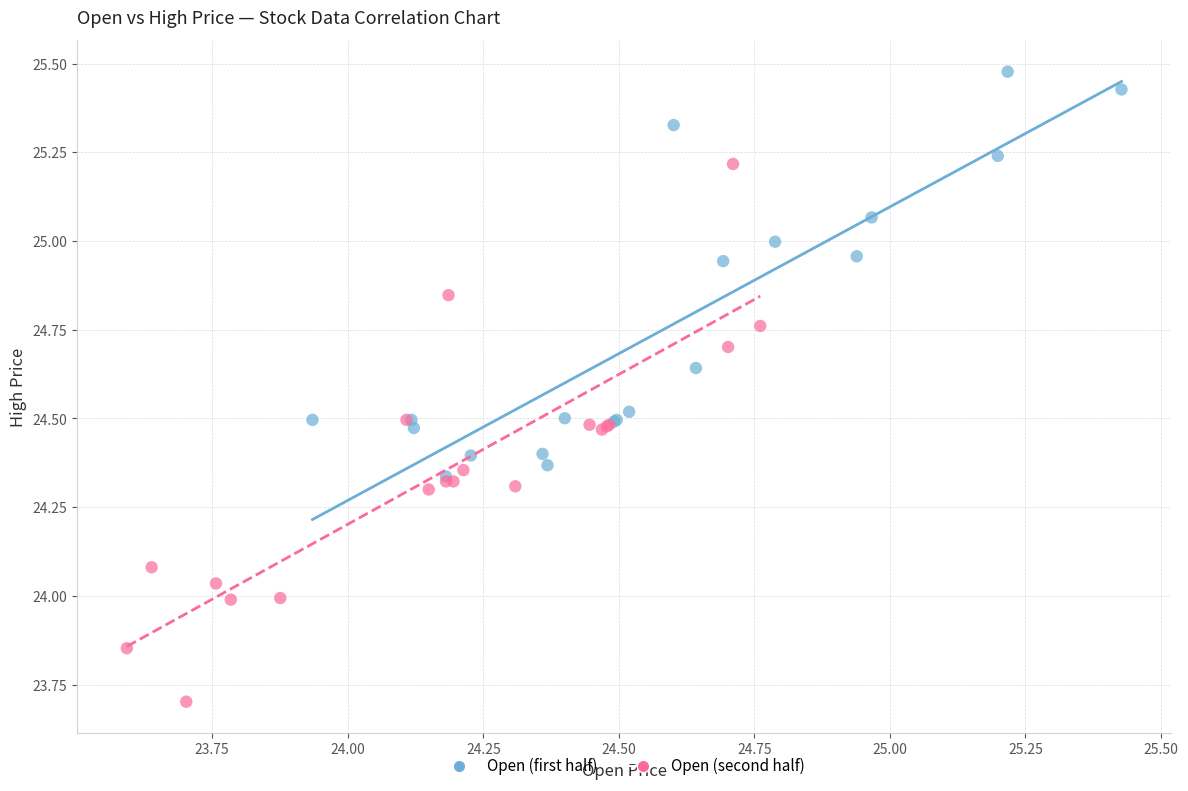

Which series reaches the maximum Y coordinate?

Open (first half)